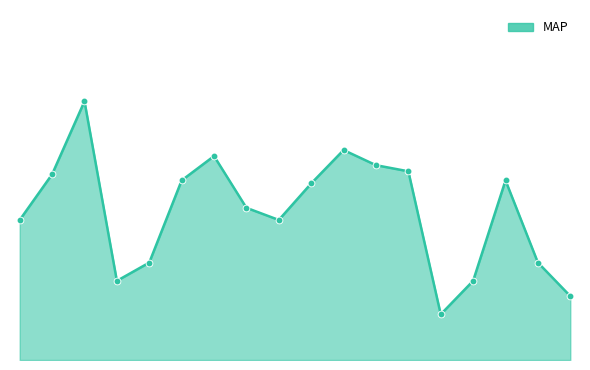

Where does the data first go above 78?

2